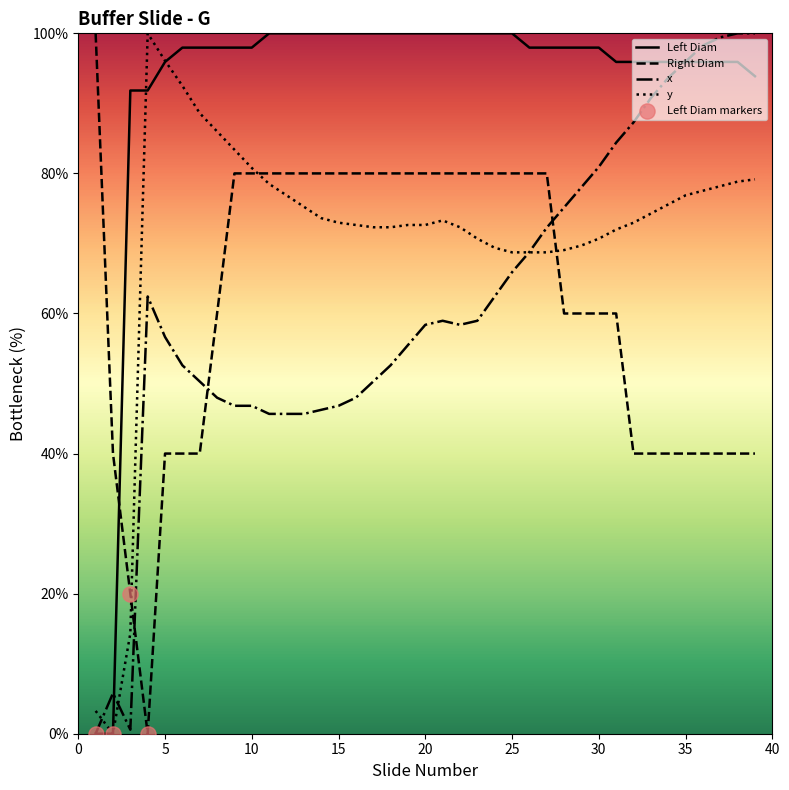

Which series has the largest total across all categories?

Left Diam